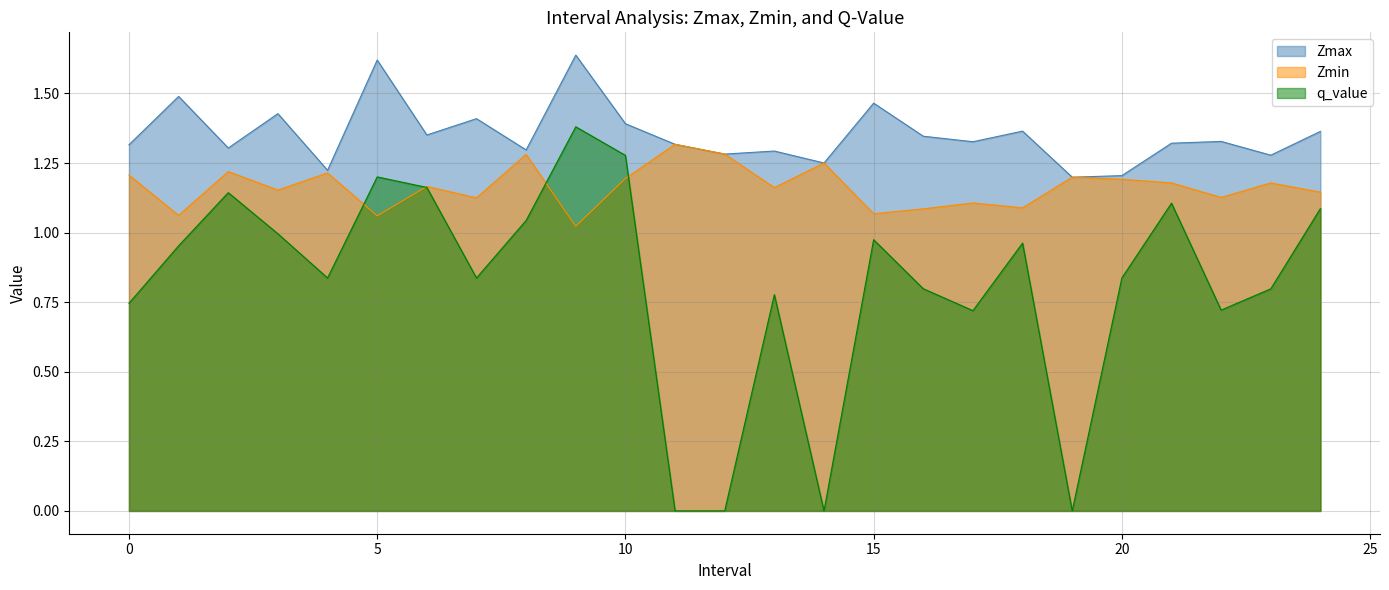

Which category has the highest value in the Zmax series?

9